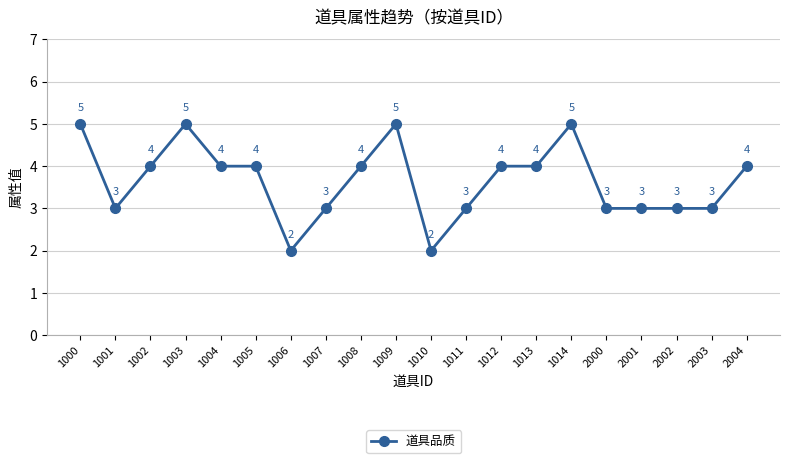

Reading right to left, transcribe all the data shown in this chart.

4	3	3	3	3	5	4	4	3	2	5	4	3	2	4	4	5	4	3	5